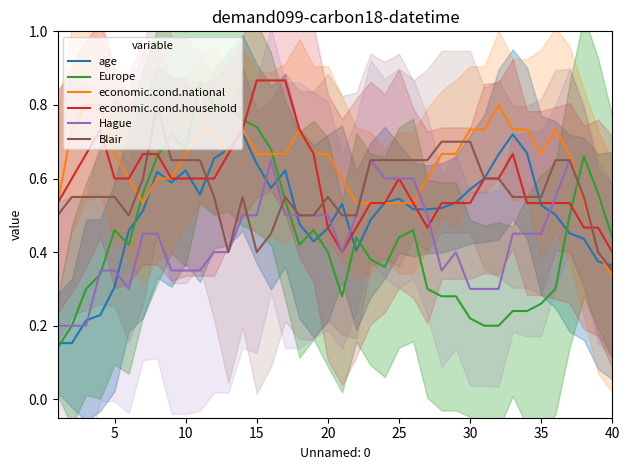

Does the chart display data point markers on the line(s)?

No